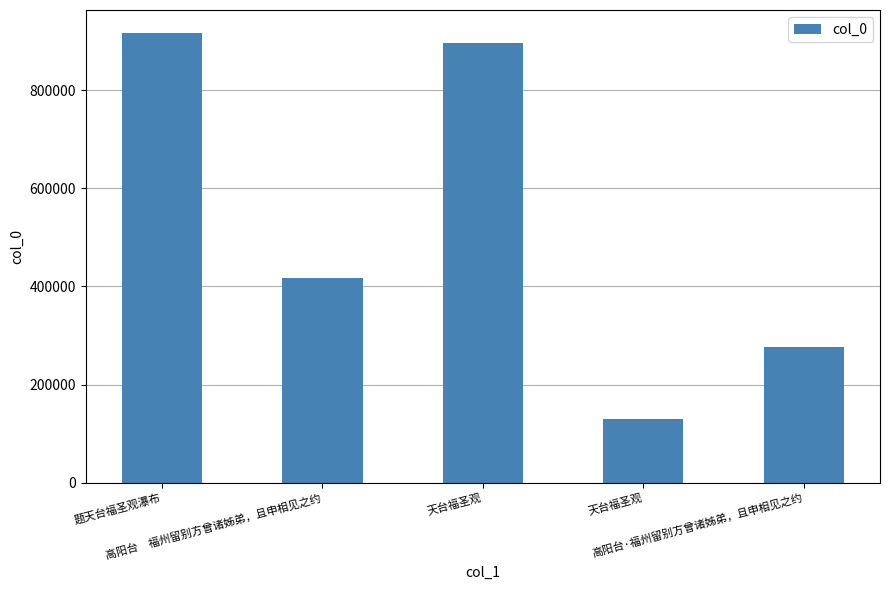

What is the greatest value displayed?

917584